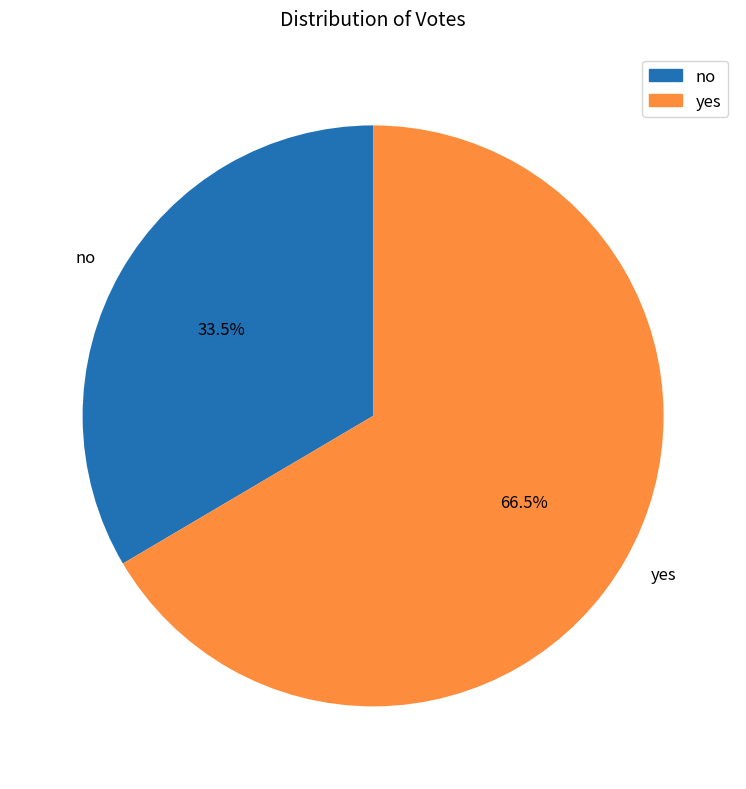

How many slices are in this pie chart?

2